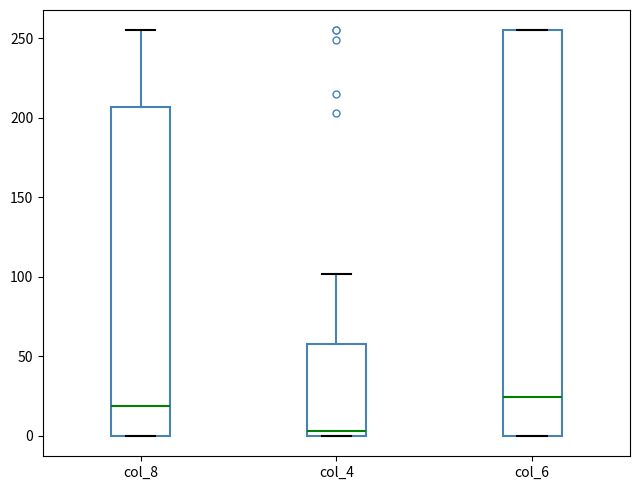

Where does the upper whisker of the box for col_8 end on the y-axis? The values are not printed on the chart, so give them approximately, as read against the axis.

255